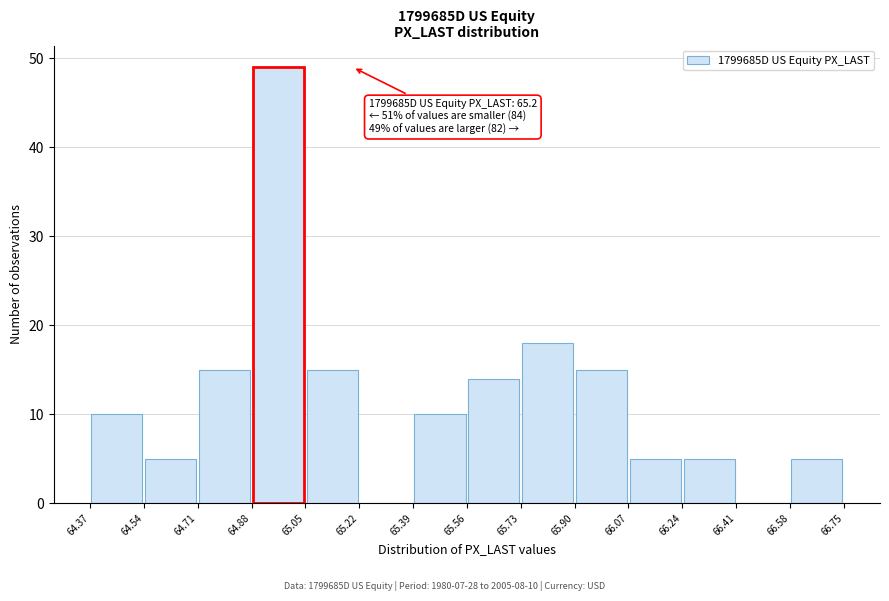

Over which range of the x-axis is the bar tallest?

64.88 to 65.05